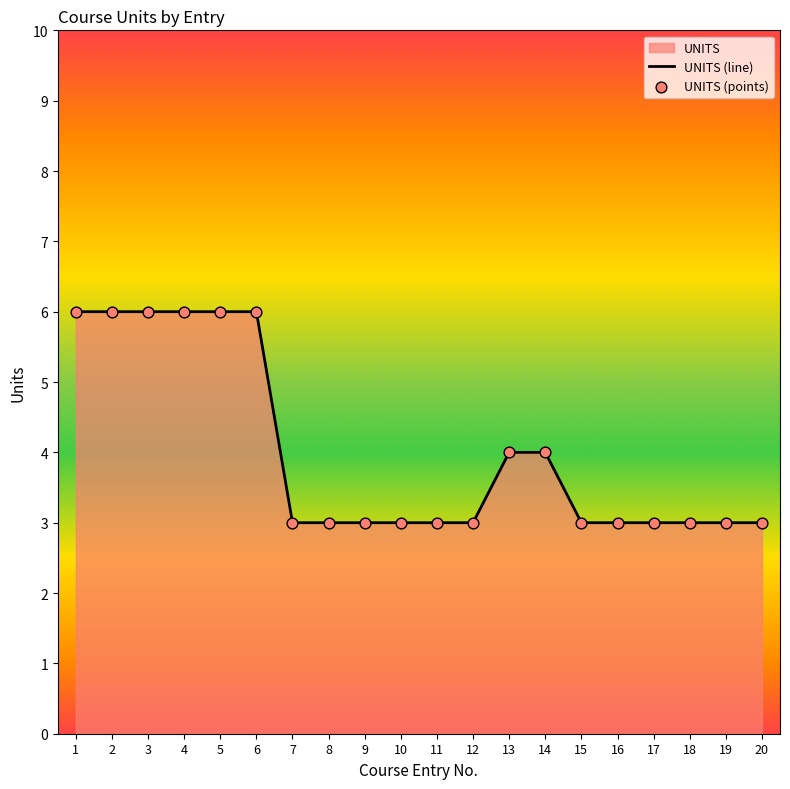

Is the value of UNITS (points) at 20 greater than the value of UNITS (line) at 5?

No